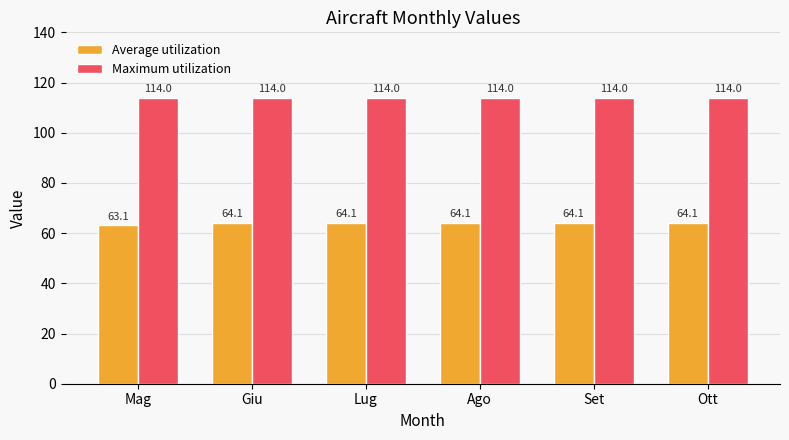

What is the minimum value shown in the chart?

63.1